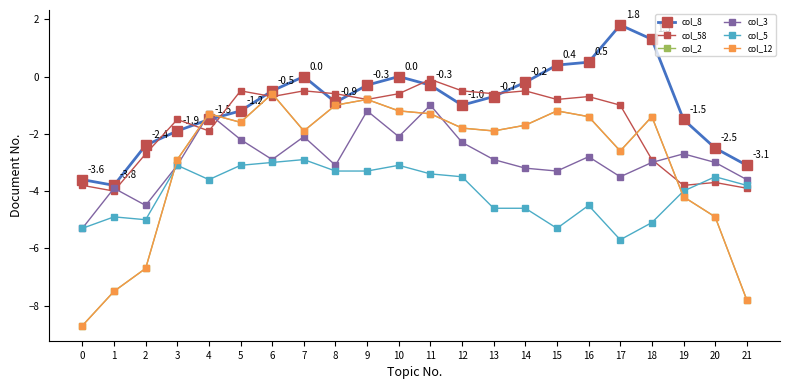

What is the difference between the maximum and minimum values in the col_12 series?

8.1